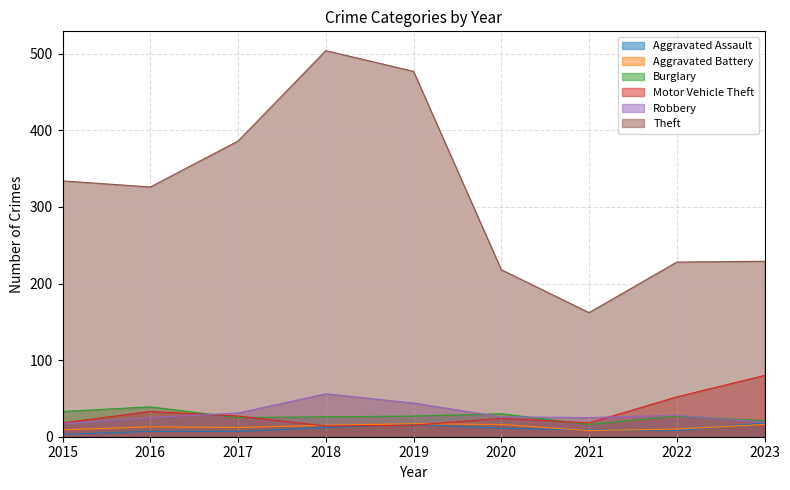

Count the number of categories in the chart.

9